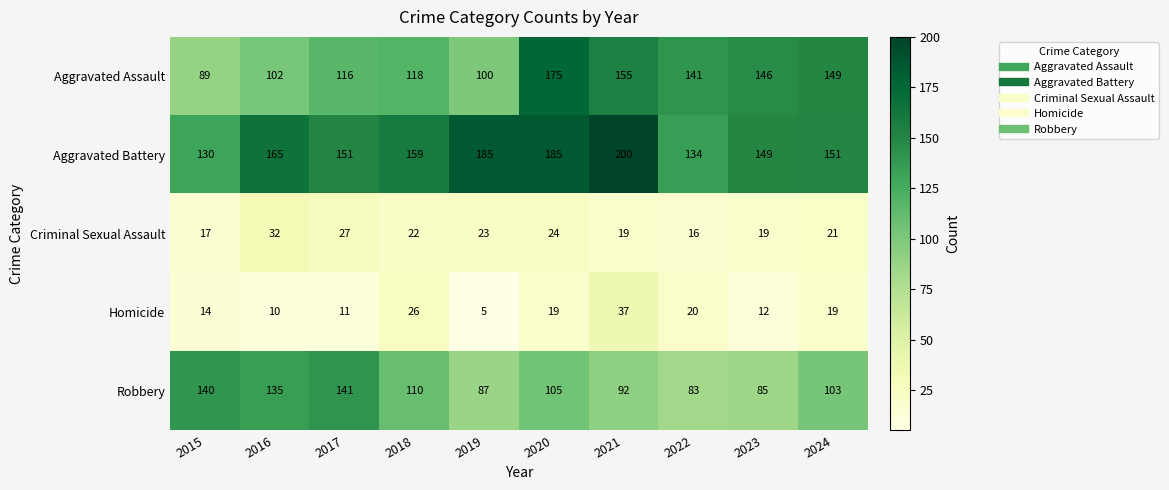

What is the sum of all Aggravated Battery values?

1609